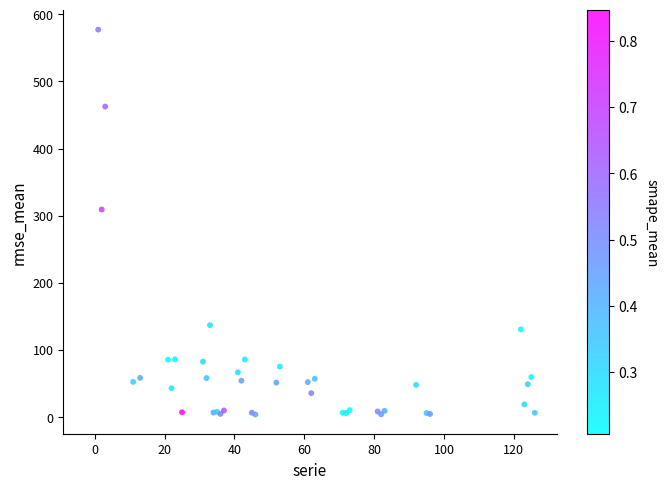

What Y value in the scatter plot is closest to 290?

309.1